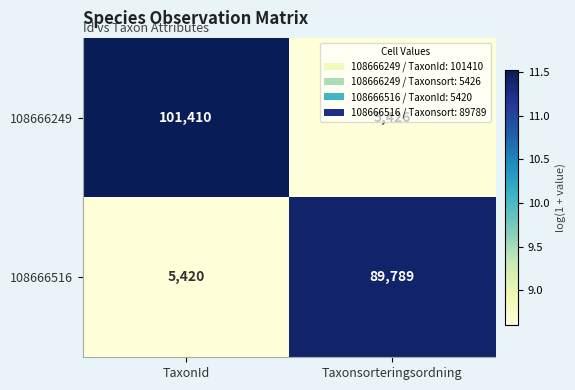

What is the total value across all series at TaxonId?

106830